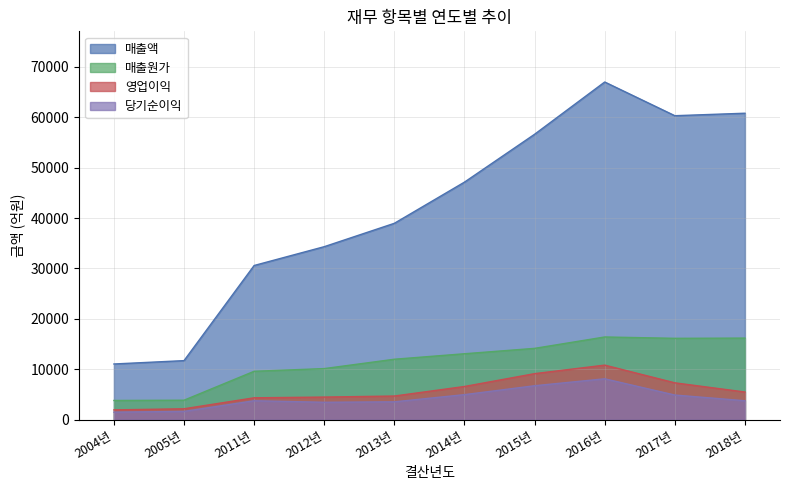

What is the sum of the 당기순이익 values at 2011년 and 2012년?

7218.2